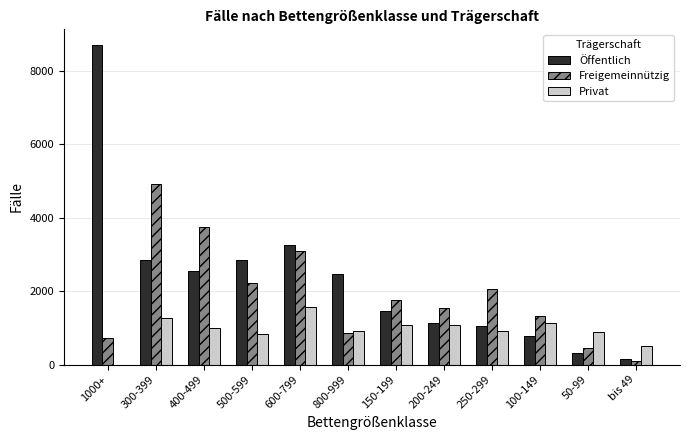

The value of Freigemeinnützig at 300-399 is 1272. True or false?

False